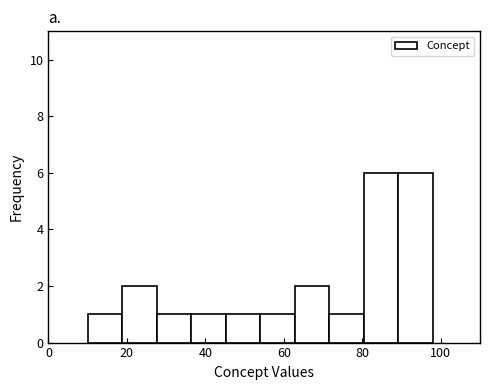

Reading left to right, list every bar in this chart as the range it spans on the x-axis followed by its height. Neither the bar edges nor the heights are printed on the chart, so give them approximately, as read against the axes.

10.0 to 18.8: 1
18.8 to 27.6: 2
27.6 to 36.4: 1
36.4 to 45.2: 1
45.2 to 54.0: 1
54.0 to 62.8: 1
62.8 to 71.6: 2
71.6 to 80.4: 1
80.4 to 89.2: 6
89.2 to 98.0: 6